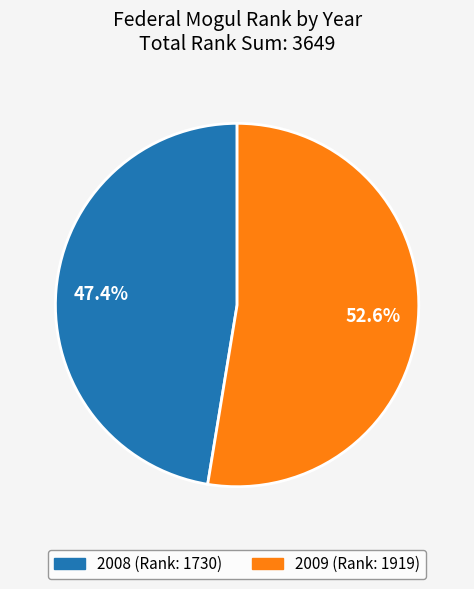

To the nearest percent, what is the difference between the 2009 and 2008 slice percentages?

5%